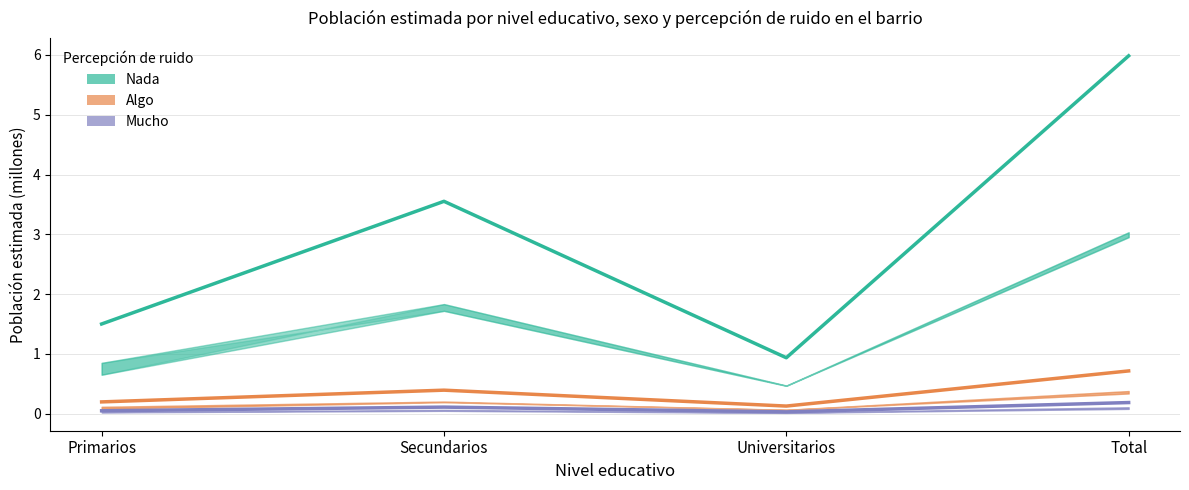

What is the difference between the maximum and minimum values in the Algo (Total) series?

0.6